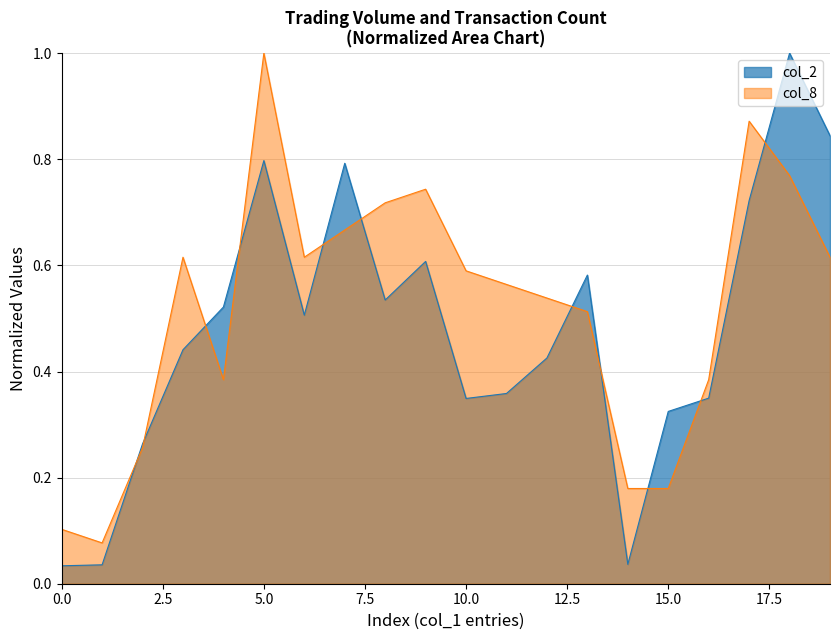

Which series ends up on top after the final intersection of col_2 and col_8?

col_2